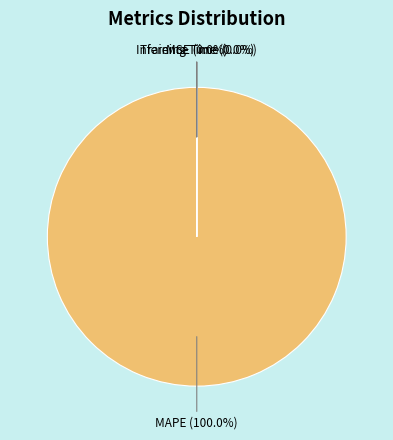

Rank the categories by value from lowest to highest.

Inference Time, Training Time, MSE, MAPE